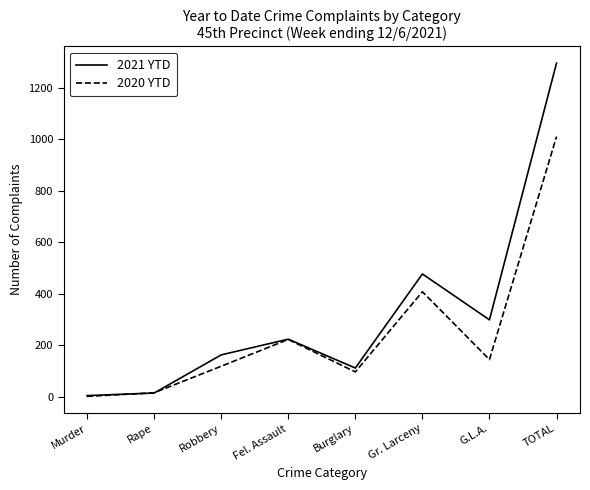

How many interior local peaks does the 2021 YTD series have?

2